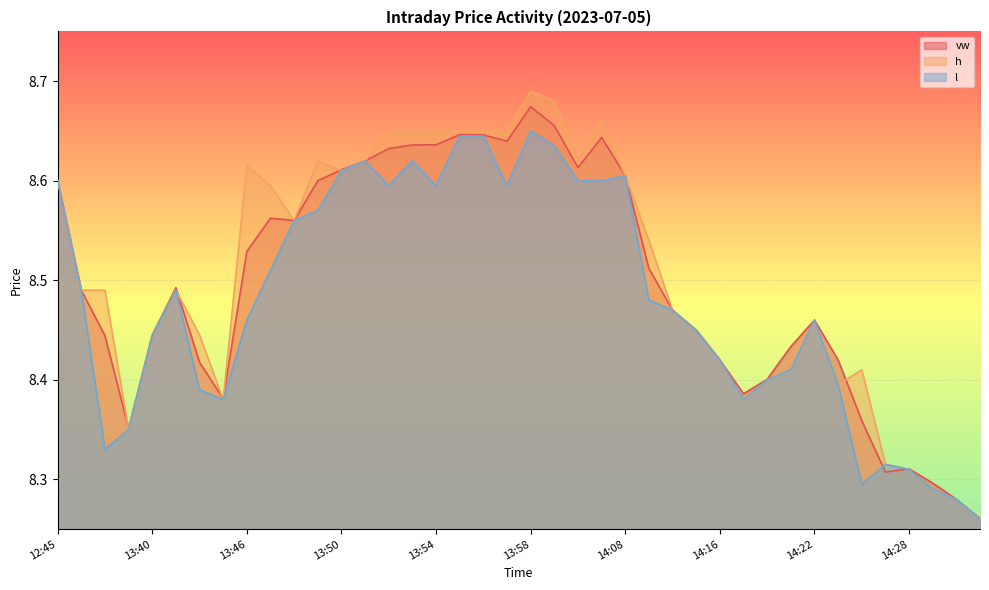

Rank the series at 14:21 from lowest to highest value.

h, l, vw